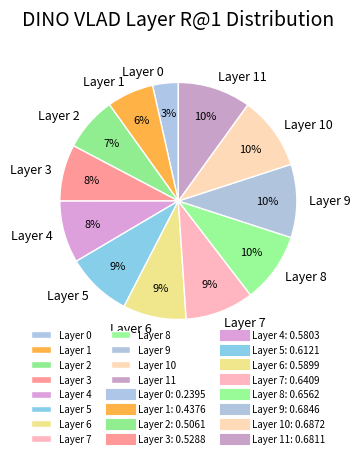

How many segments does this pie chart have?

12